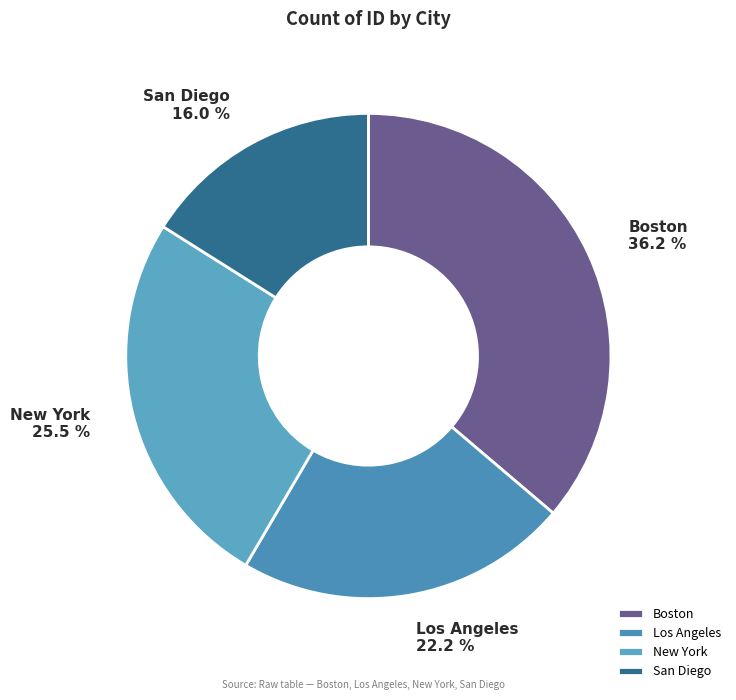

How many segments does this pie chart have?

4